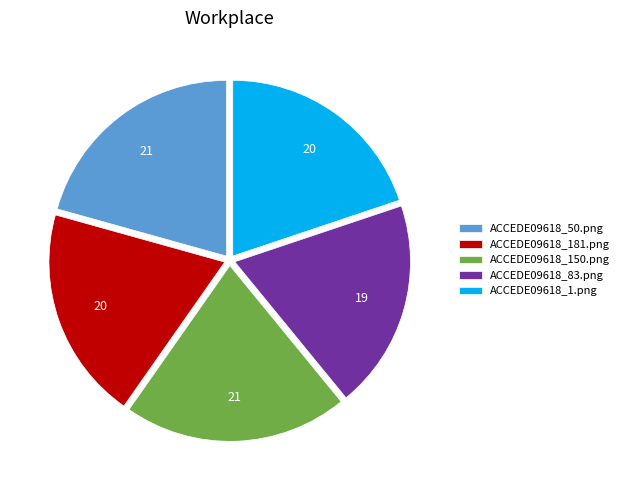

Is there any slice that represents more than half of the pie?

No